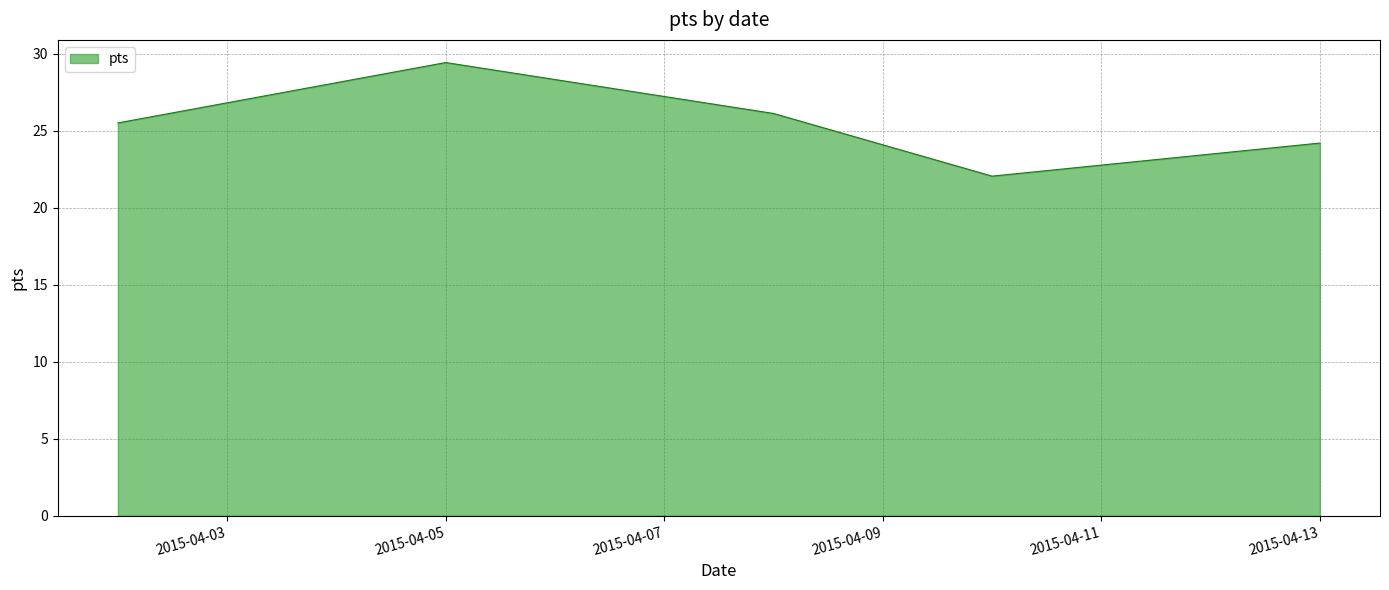

What is the difference between the second highest and minimum values?

4.1